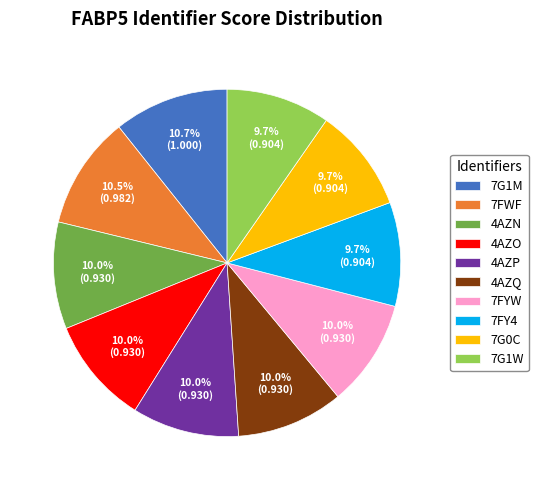

The 4AZP slice represents 1% of the pie. True or false?

False